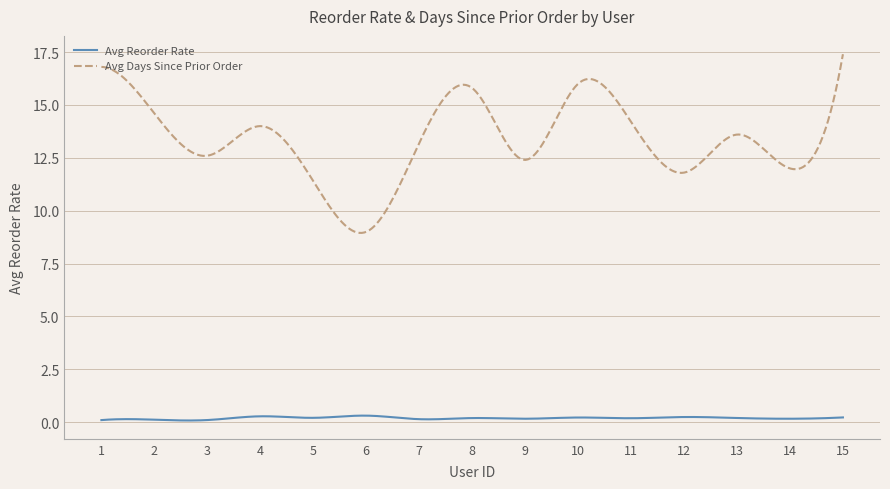

Which series has the largest total across all categories?

Avg Days Since Prior Order